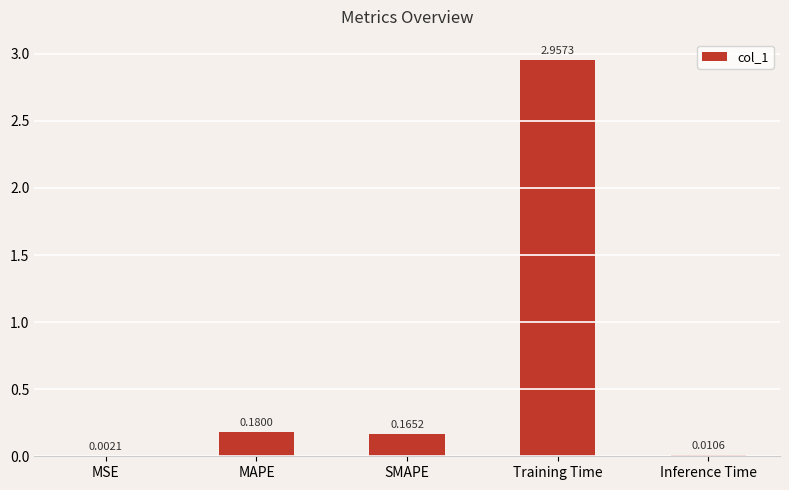

What is the average value?

0.7